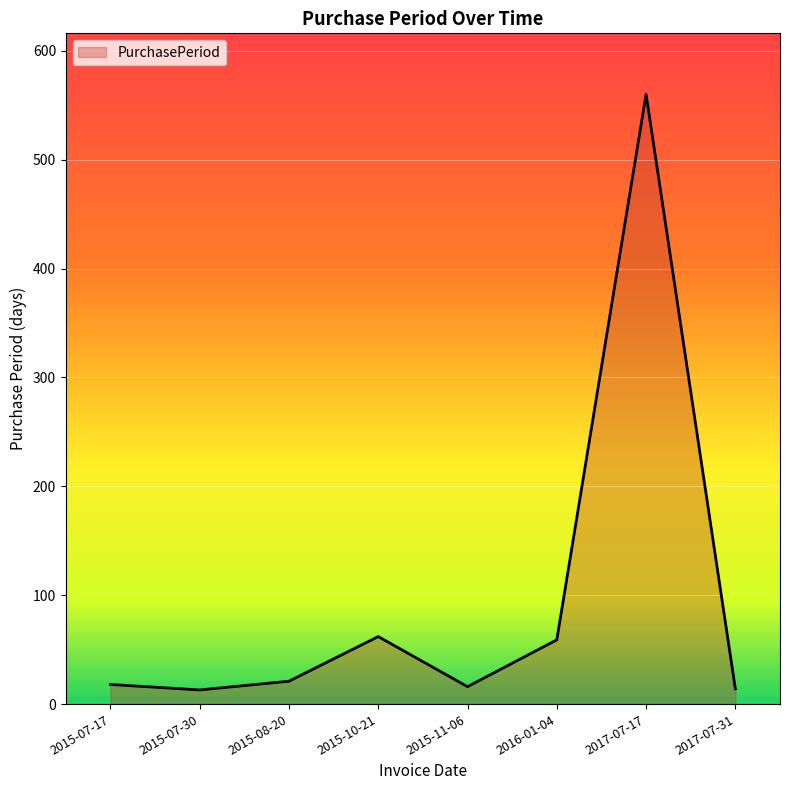

What is the average value?

95